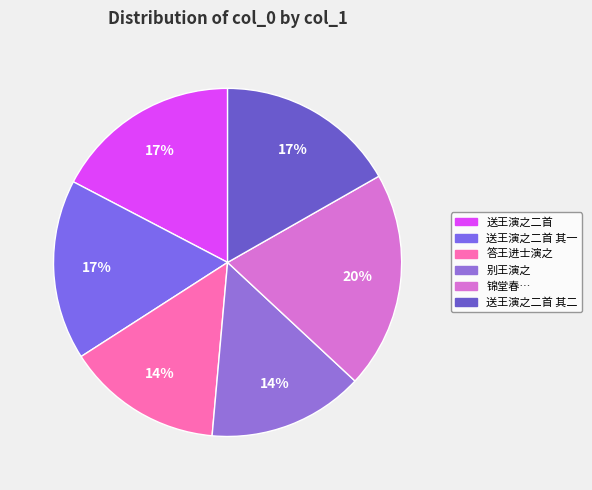

What percentage is the 答王进士演之 slice, to the nearest percent?

14%